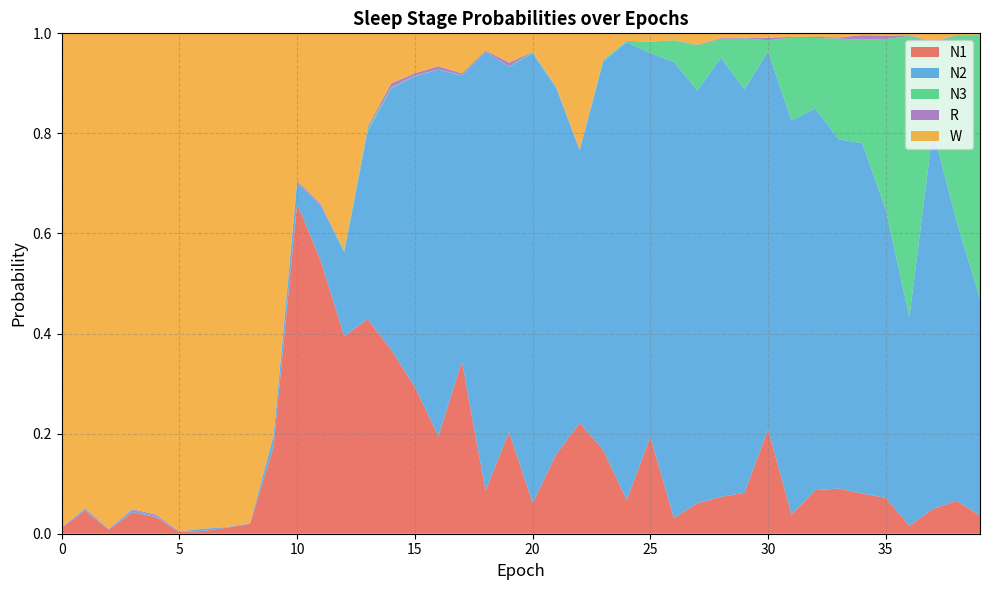

Reading left to right, extract all data points from this chart.

N1: 0=0.0	1=0.0	2=0.0	3=0.0	4=0.0	5=0.0	6=0.0	7=0.0	8=0.0	9=0.2	10=0.7	11=0.5	12=0.4	13=0.4	14=0.4	15=0.3	16=0.2	17=0.3	18=0.1	19=0.2	20=0.1	21=0.2	22=0.2	23=0.2	24=0.1	25=0.2	26=0.0	27=0.1	28=0.1	29=0.1	30=0.2	31=0.0	32=0.1	33=0.1	34=0.1	35=0.1	36=0.0	37=0.0	38=0.1	39=0.0
N2: 0=0.0	1=0.0	2=0.0	3=0.0	4=0.0	5=0.0	6=0.0	7=0.0	8=0.0	9=0.0	10=0.0	11=0.1	12=0.2	13=0.4	14=0.5	15=0.6	16=0.7	17=0.6	18=0.9	19=0.7	20=0.9	21=0.7	22=0.5	23=0.8	24=0.9	25=0.8	26=0.9	27=0.8	28=0.9	29=0.8	30=0.8	31=0.8	32=0.8	33=0.7	34=0.7	35=0.6	36=0.4	37=0.8	38=0.6	39=0.4
N3: 0=0.0	1=0.0	2=0.0	3=0.0	4=0.0	5=0.0	6=0.0	7=0.0	8=0.0	9=0.0	10=0.0	11=0.0	12=0.0	13=0.0	14=0.0	15=0.0	16=0.0	17=0.0	18=0.0	19=0.0	20=0.0	21=0.0	22=0.0	23=0.0	24=0.0	25=0.0	26=0.0	27=0.1	28=0.0	29=0.1	30=0.0	31=0.2	32=0.1	33=0.2	34=0.2	35=0.3	36=0.6	37=0.2	38=0.4	39=0.5
R: 0=0.0	1=0.0	2=0.0	3=0.0	4=0.0	5=0.0	6=0.0	7=0.0	8=0.0	9=0.0	10=0.0	11=0.0	12=0.0	13=0.0	14=0.0	15=0.0	16=0.0	17=0.0	18=0.0	19=0.0	20=0.0	21=0.0	22=0.0	23=0.0	24=0.0	25=0.0	26=0.0	27=0.0	28=0.0	29=0.0	30=0.0	31=0.0	32=0.0	33=0.0	34=0.0	35=0.0	36=0.0	37=0.0	38=0.0	39=0.0
W: 0=1.0	1=0.9	2=1.0	3=1.0	4=1.0	5=1.0	6=1.0	7=1.0	8=1.0	9=0.8	10=0.3	11=0.3	12=0.4	13=0.2	14=0.1	15=0.1	16=0.1	17=0.1	18=0.0	19=0.1	20=0.0	21=0.1	22=0.2	23=0.1	24=0.0	25=0.0	26=0.0	27=0.0	28=0.0	29=0.0	30=0.0	31=0.0	32=0.0	33=0.0	34=0.0	35=0.0	36=0.0	37=0.0	38=0.0	39=0.0